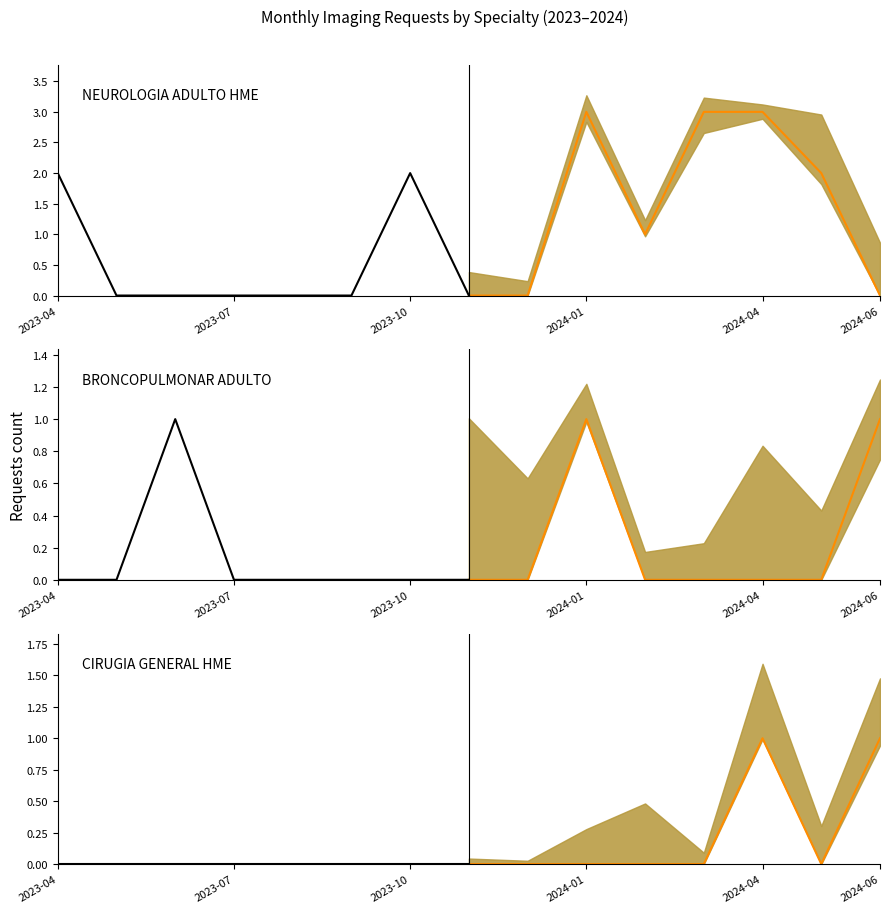

What is the difference between the maximum and minimum values in the BRONCOPULMONAR ADULTO historical series?

1